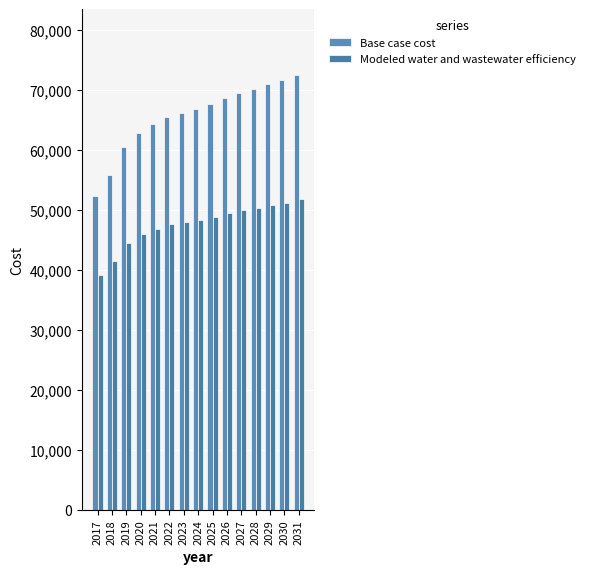

Does the chart contain stacked bars?

No